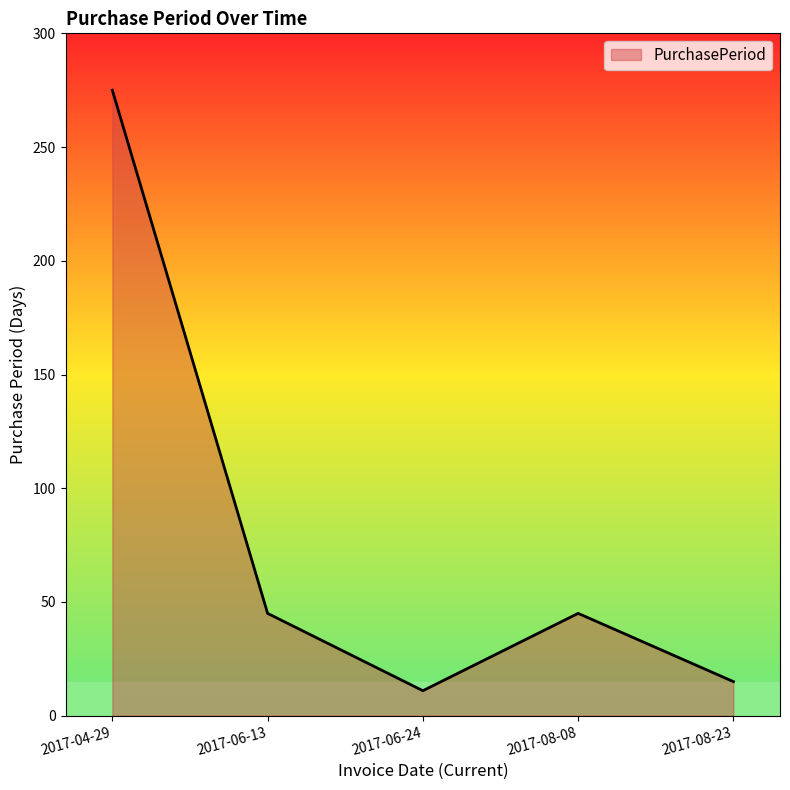

Count the number of categories in the chart.

5